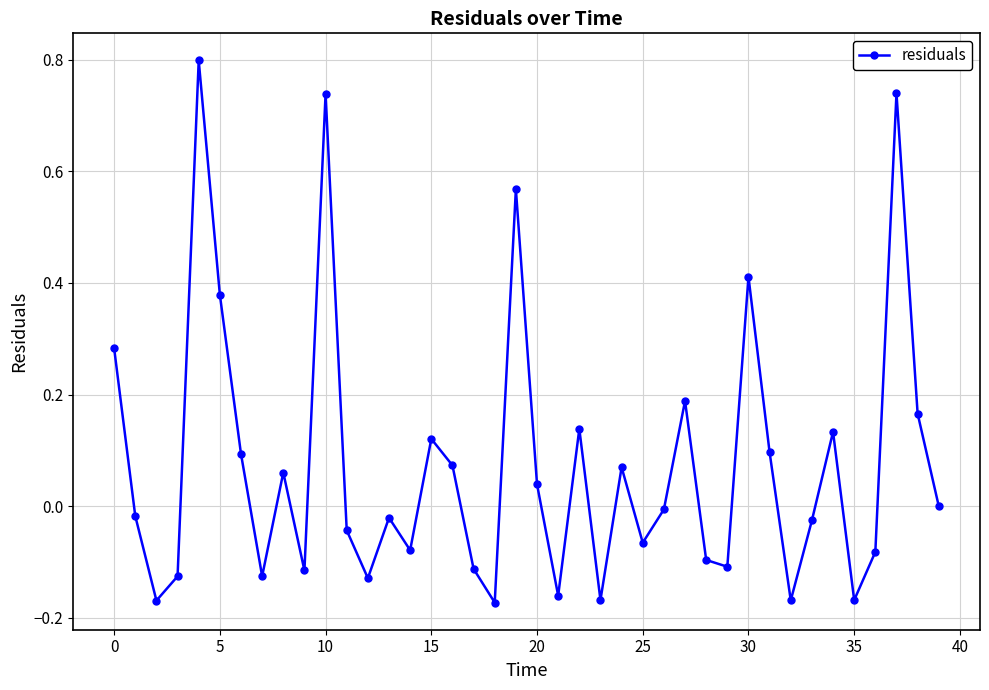

How many lines are shown in the chart?

1